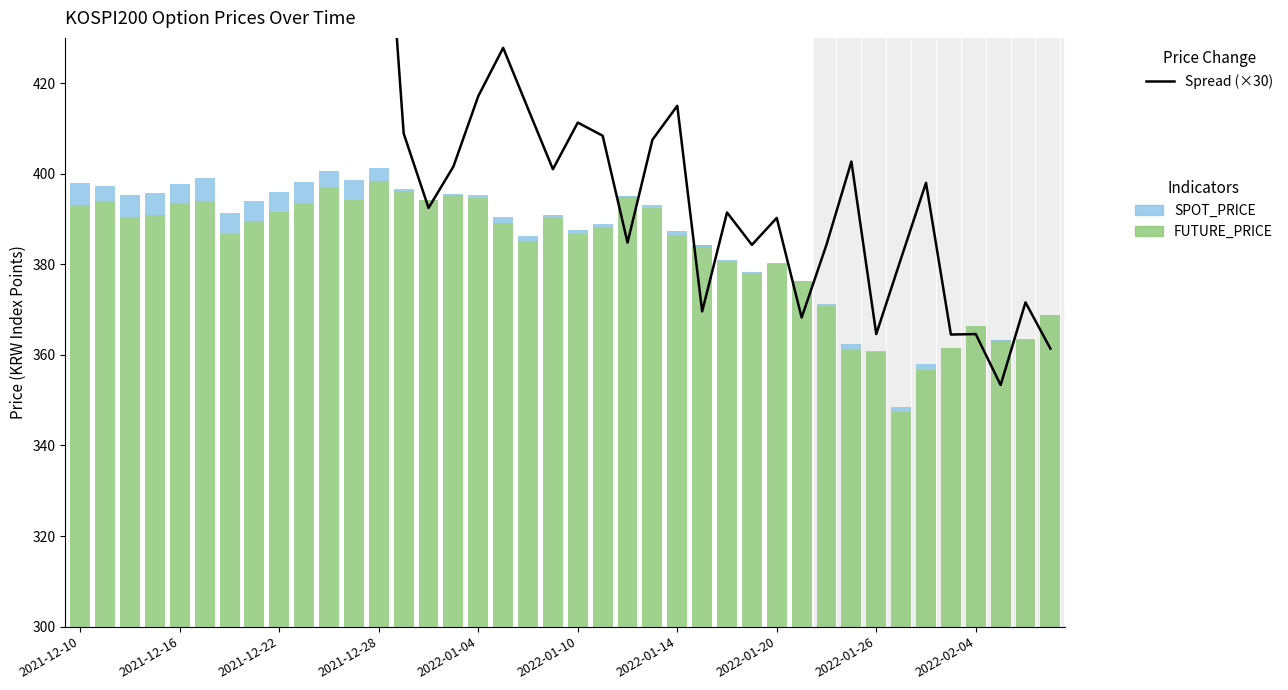

Which has a higher value, 13 or 12?

12